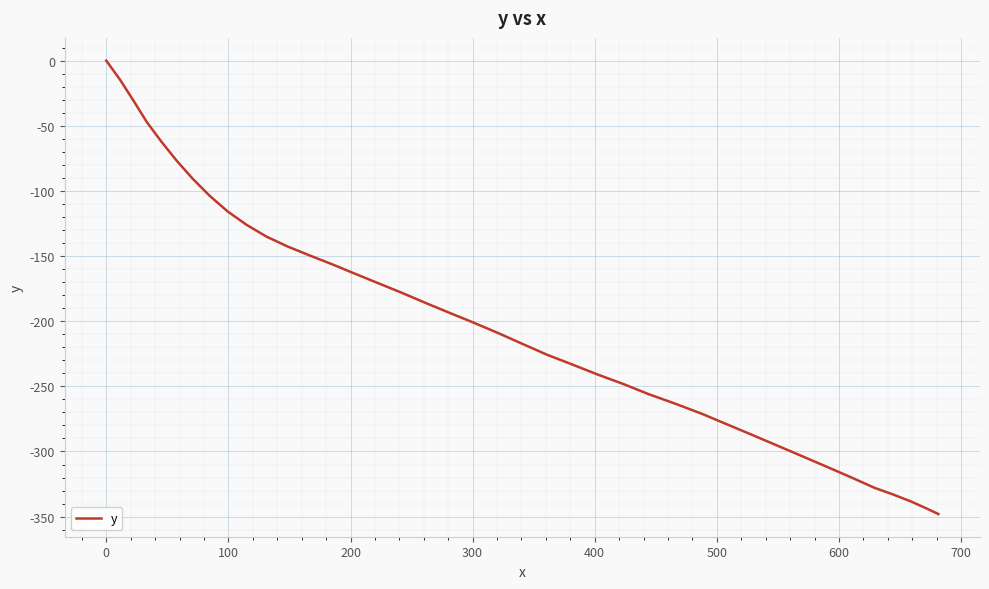

How many categories are shown in the chart?

40